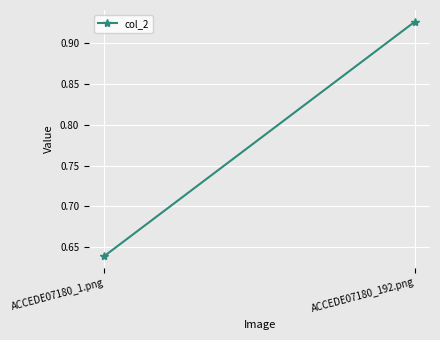

What position from the right is ACCEDE07180_1.png?

2